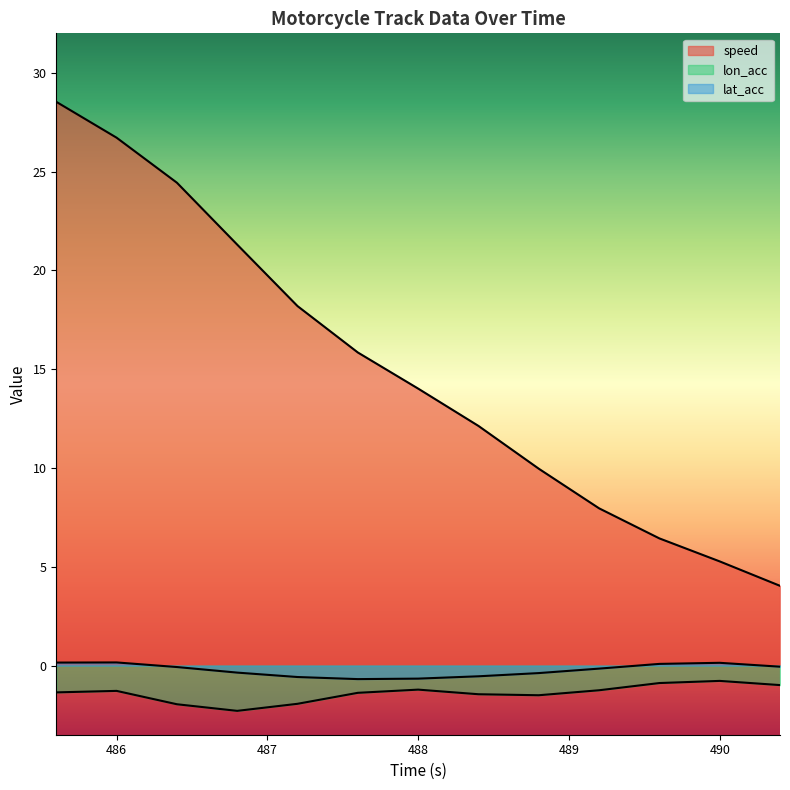

Rank the series by their maximum value, from highest to lowest.

speed, lat_acc, lon_acc